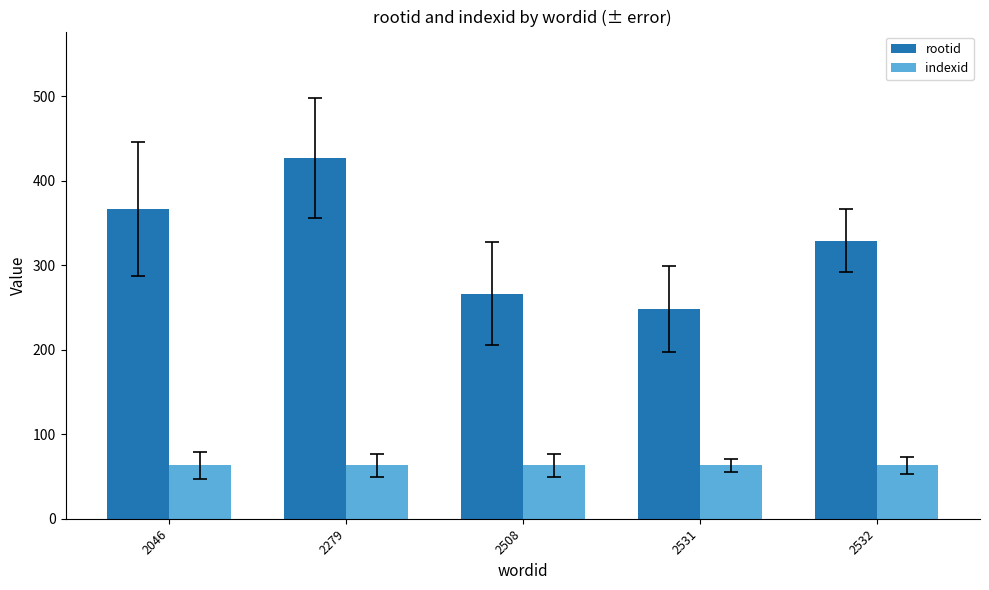

How many distinct data groups are displayed?

2